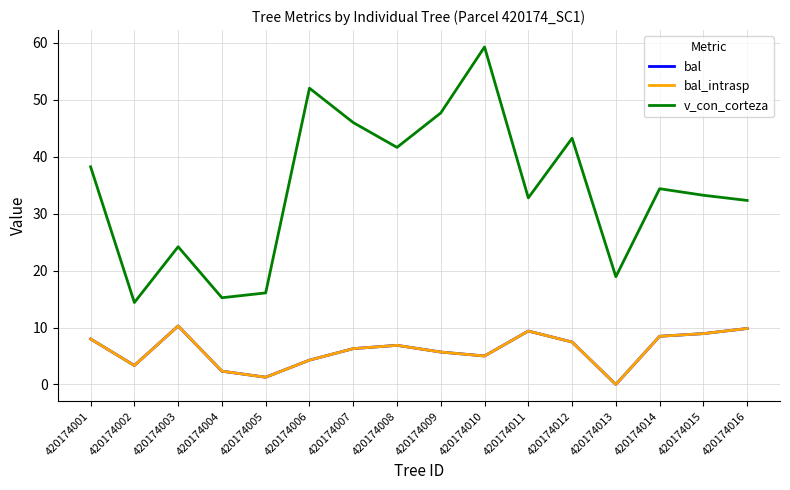

How many interior local valleys does the v_con_corteza series have?

5